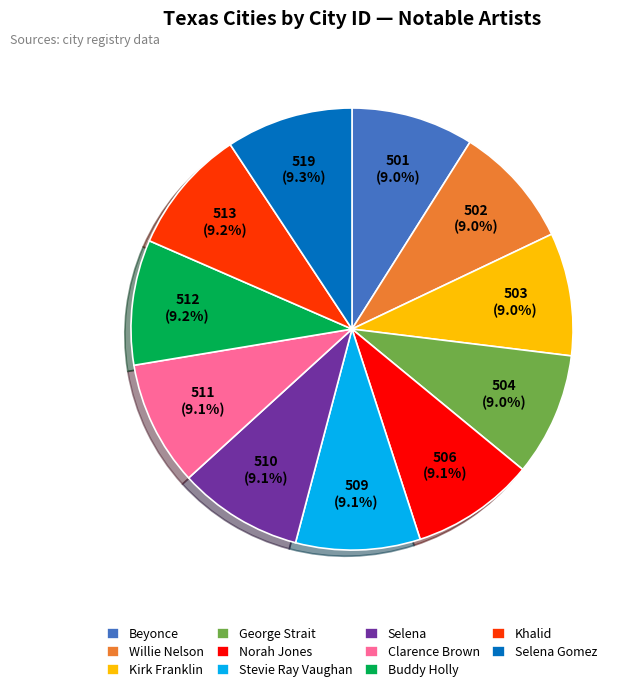

How much of the chart is everything except Clarence Brown?

90.9%